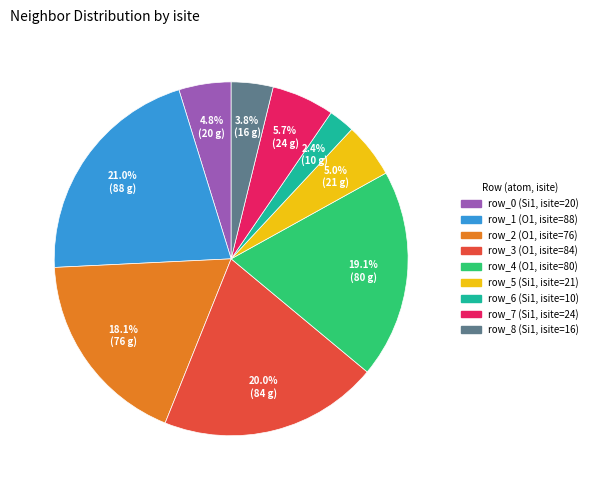

Which slice is the largest?

row_1